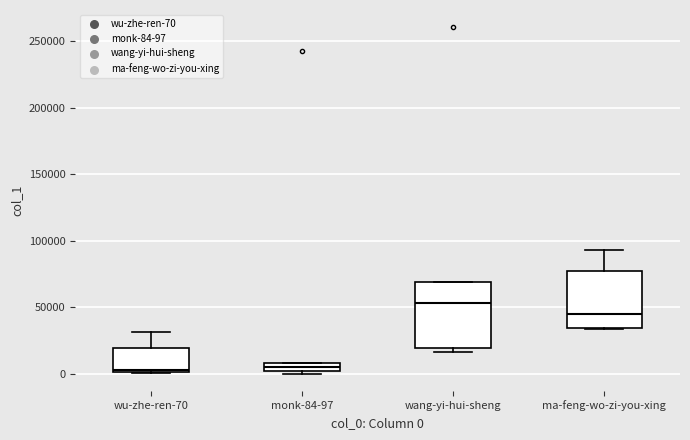

Which box is the tallest, from its lower edge to its upper edge?

wang-yi-hui-sheng